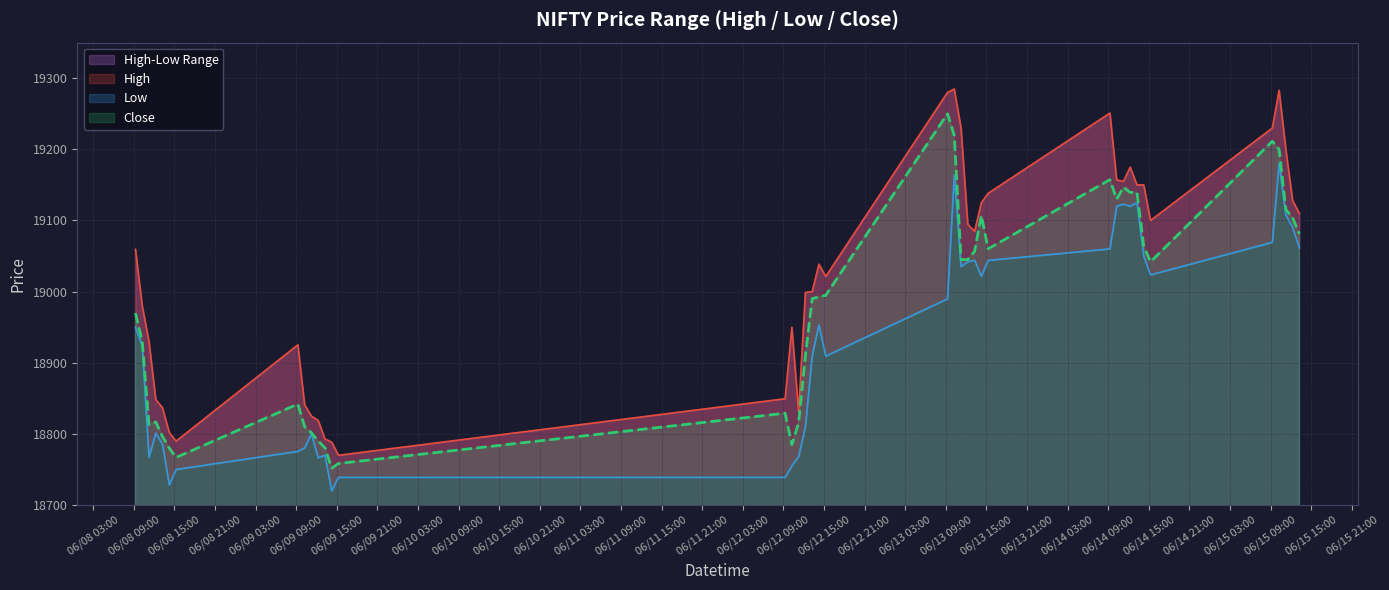

What is the sum of all Close values?

759038.3